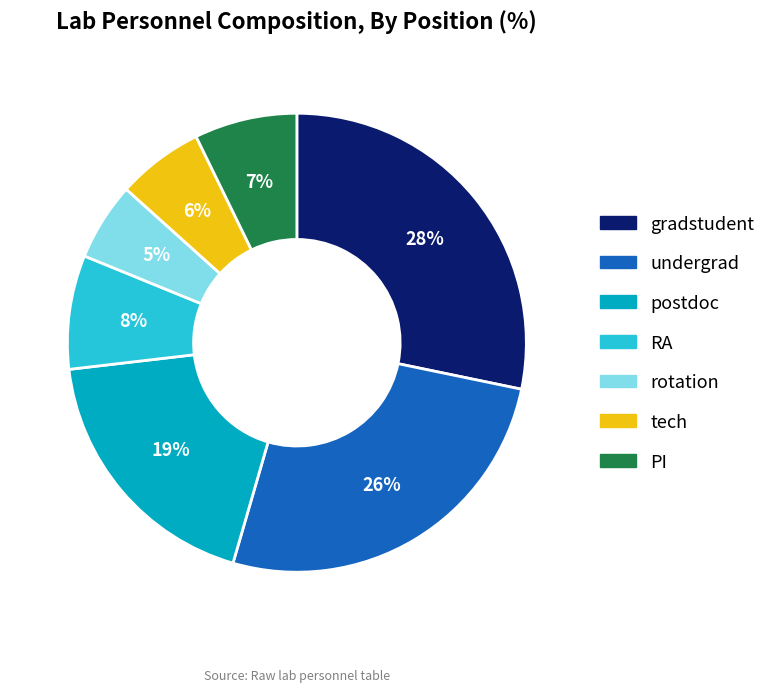

How many segments does this pie chart have?

7